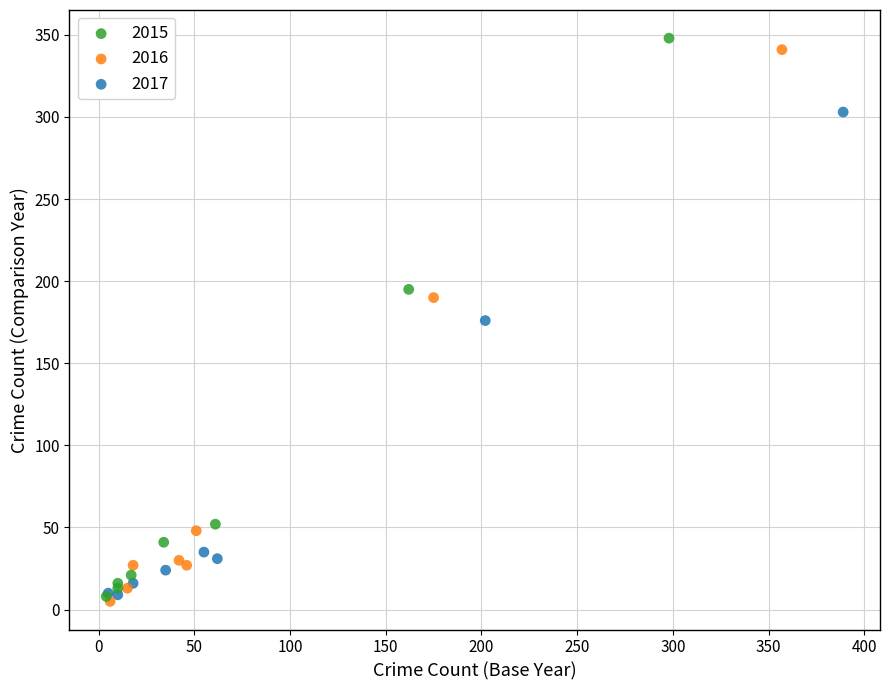

Which series has the widest spread of Y values?

2015